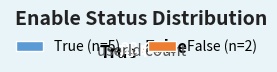

To the nearest percent, what is the average slice percentage?

50%